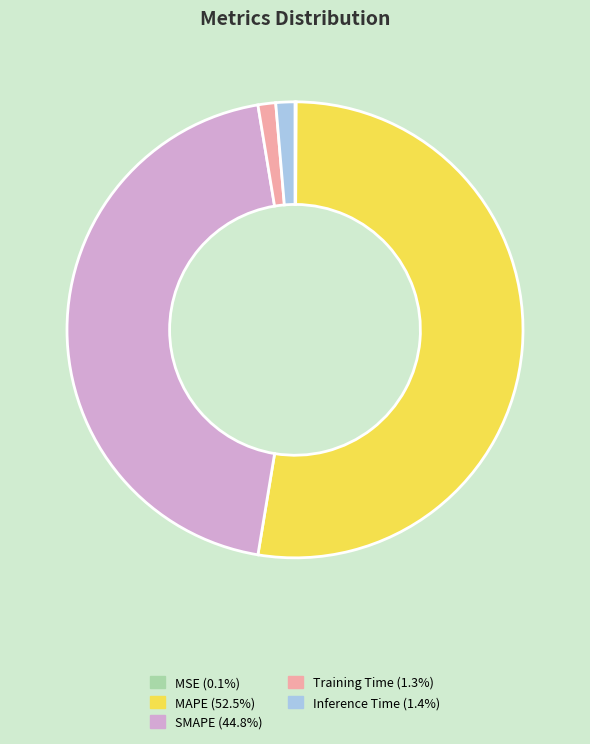

True or false: Inference Time accounts for 11% of the total.

False